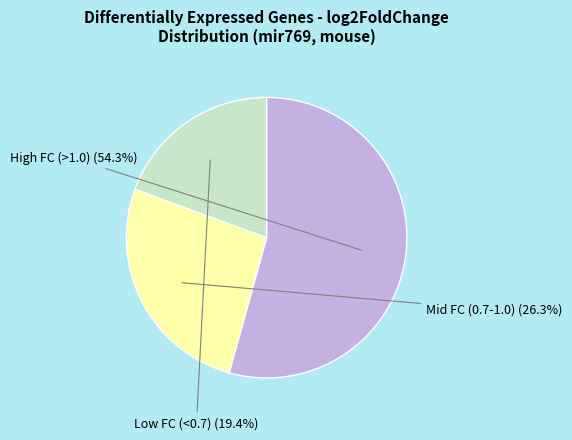

What is the largest slice in the pie chart?

High FC (>1.0)